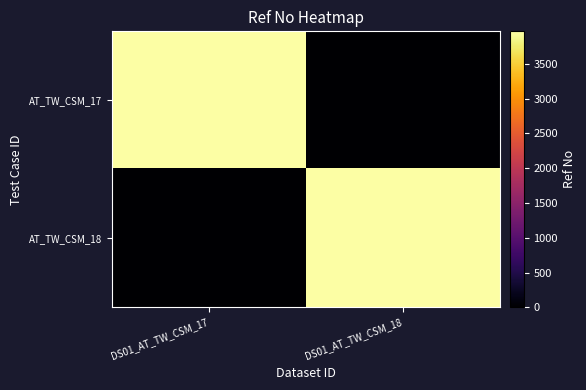

Reading left to right, what are all the values shown in this chart?

AT_TW_CSM_17: DS01_AT_TW_CSM_17=3967	DS01_AT_TW_CSM_18=0
AT_TW_CSM_18: DS01_AT_TW_CSM_17=0	DS01_AT_TW_CSM_18=3967